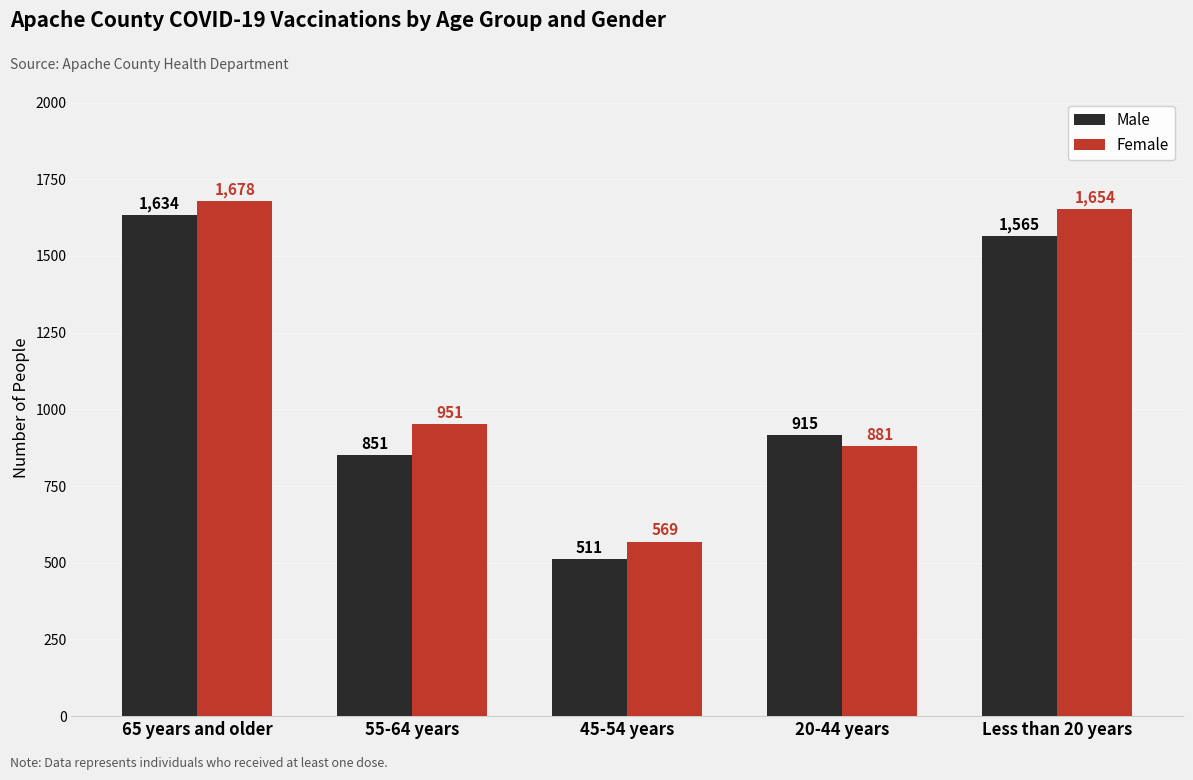

List the series in order of their overall mean, lowest first.

Male, Female